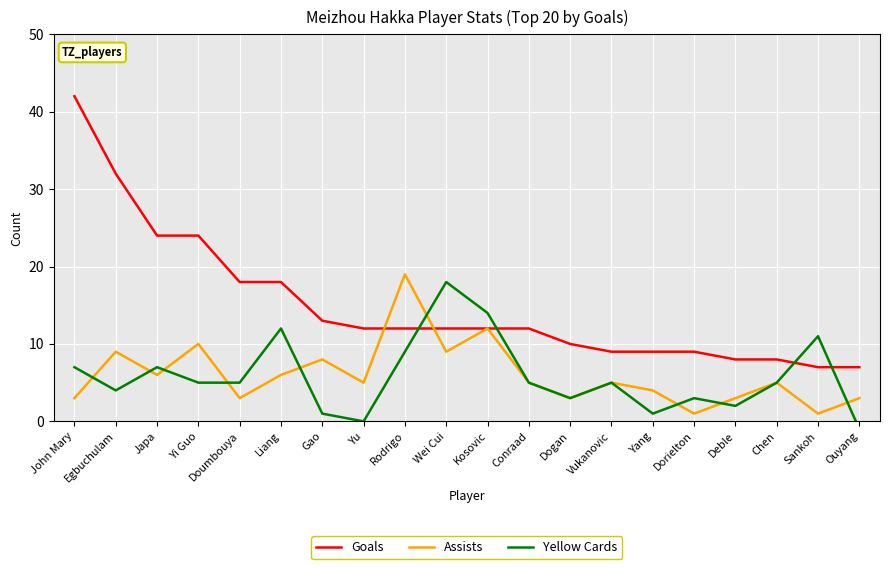

How many lines are shown in the chart?

3